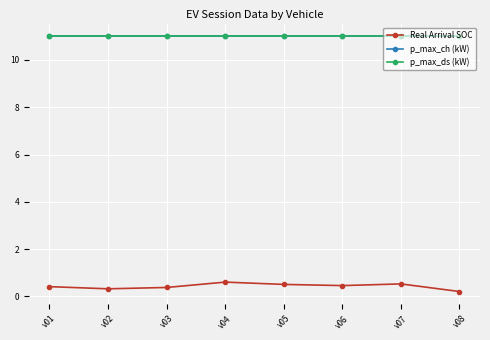

Is this an area chart (filled region under the line)?

No